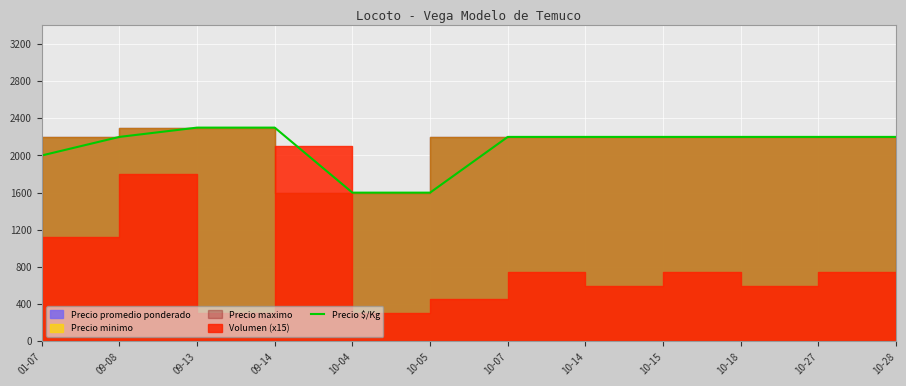

What position from the right is 09-14?

9